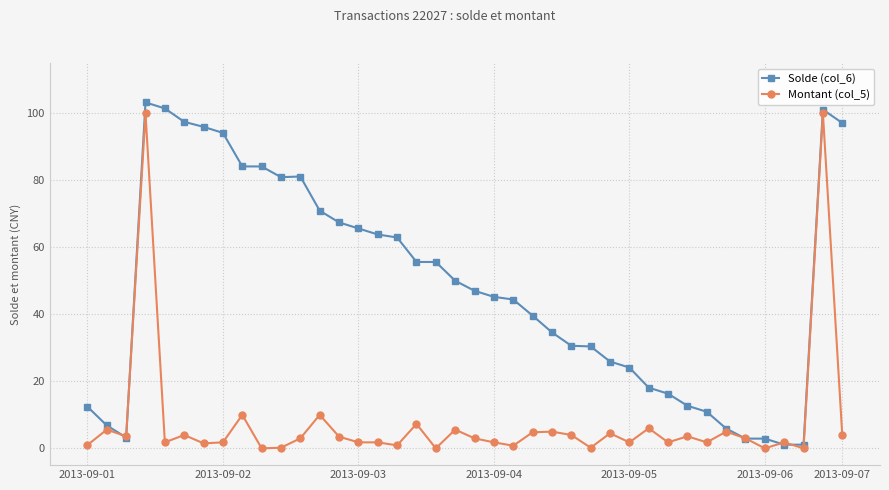

What is the value of the Solde (col_6) point at the 36th from the left?

2.9